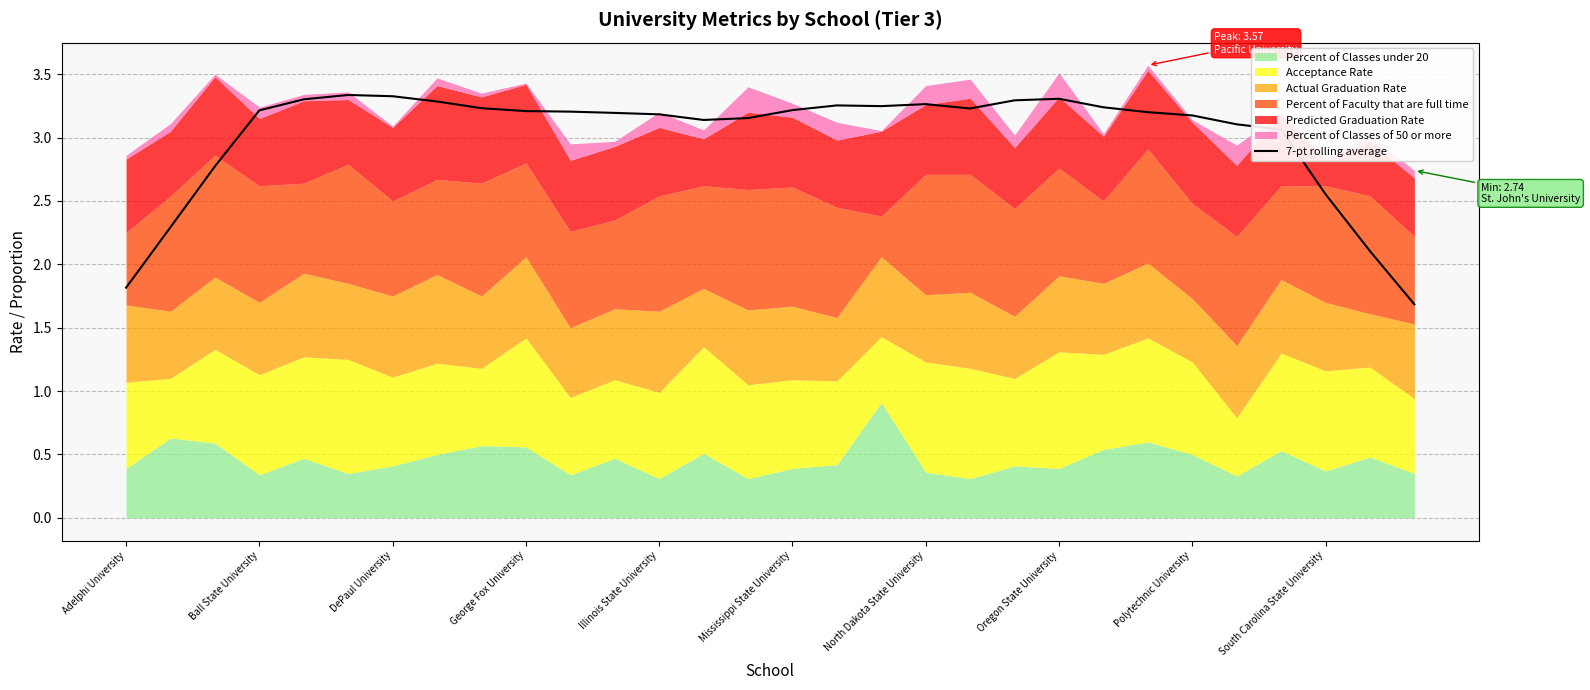

True or false: there are more than 0 points higher than both neighbors.

True